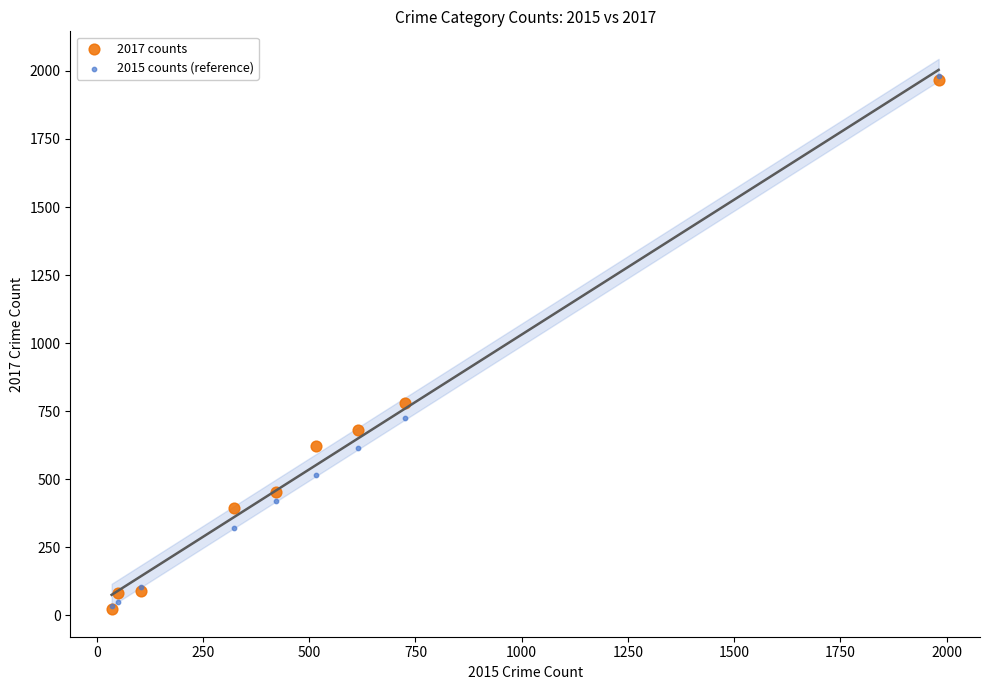

Across all series, what Y value is closest to 1002?

780